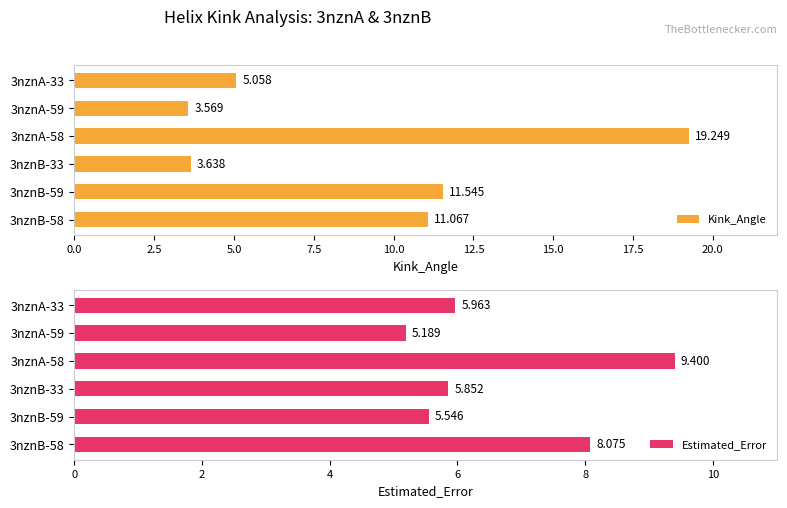

What is the difference between the maximum and minimum values in the Estimated_Error series?

4.2